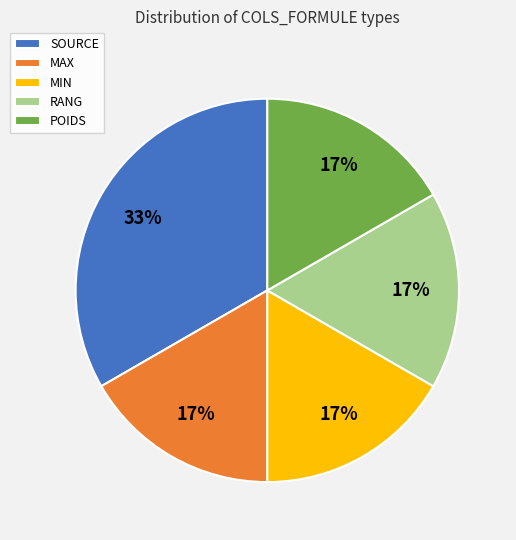

Which has a higher value, MAX or SOURCE?

SOURCE